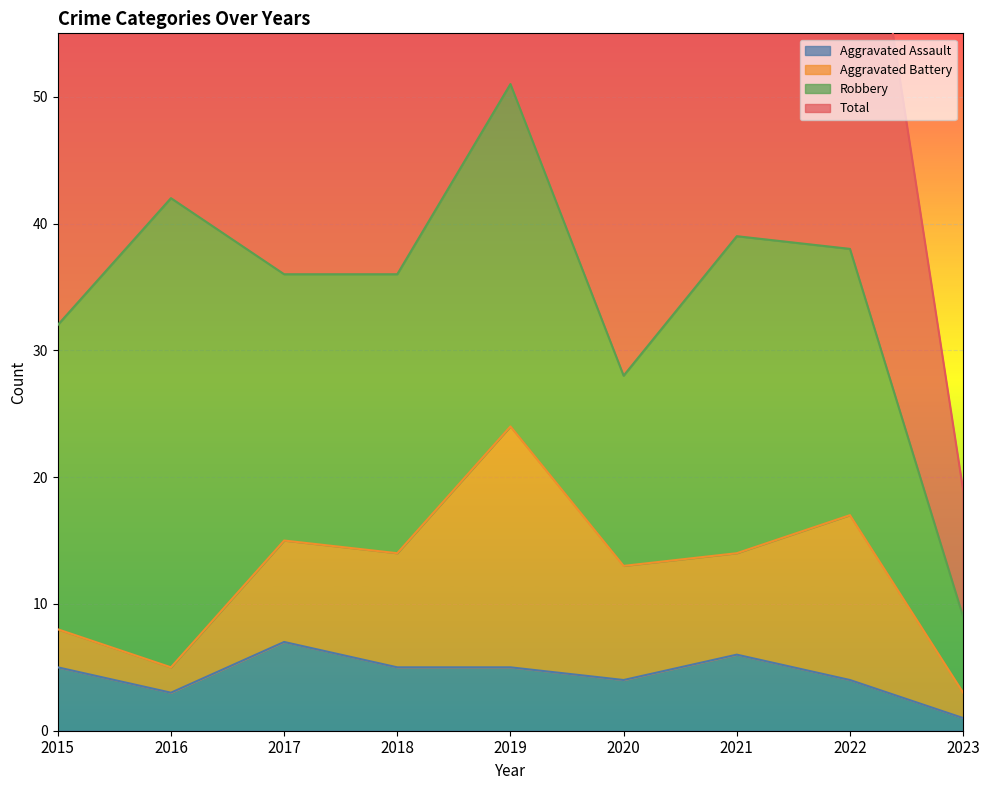

Which category has the lowest value in the Aggravated Assault series?

2023